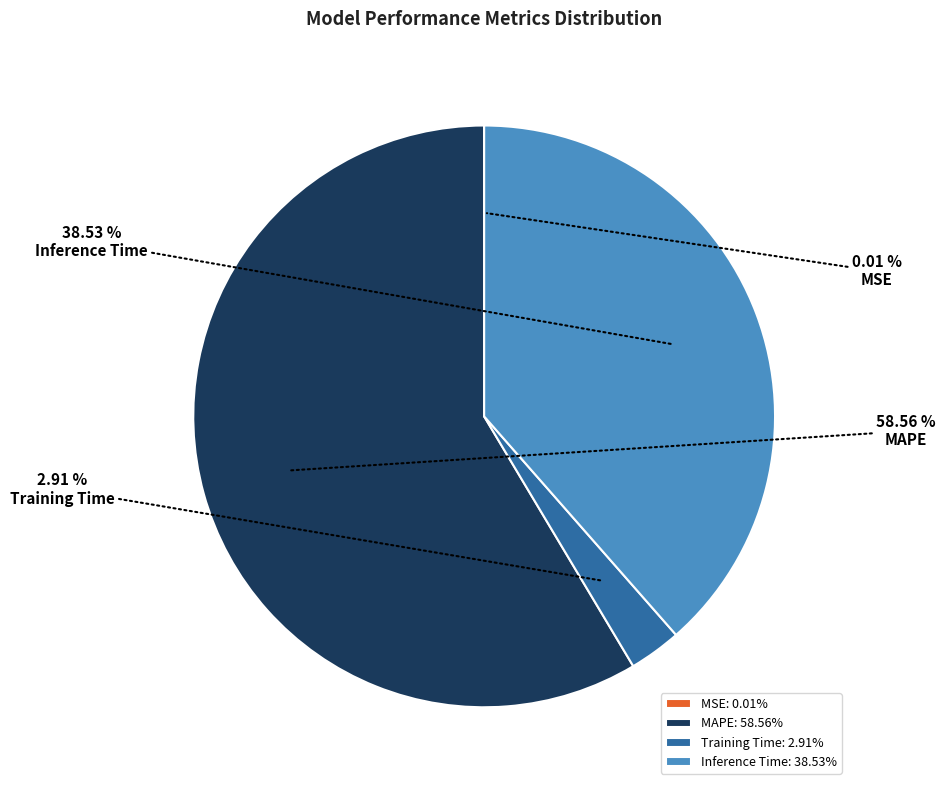

Do Training Time and Inference Time together represent more than half of the pie?

No